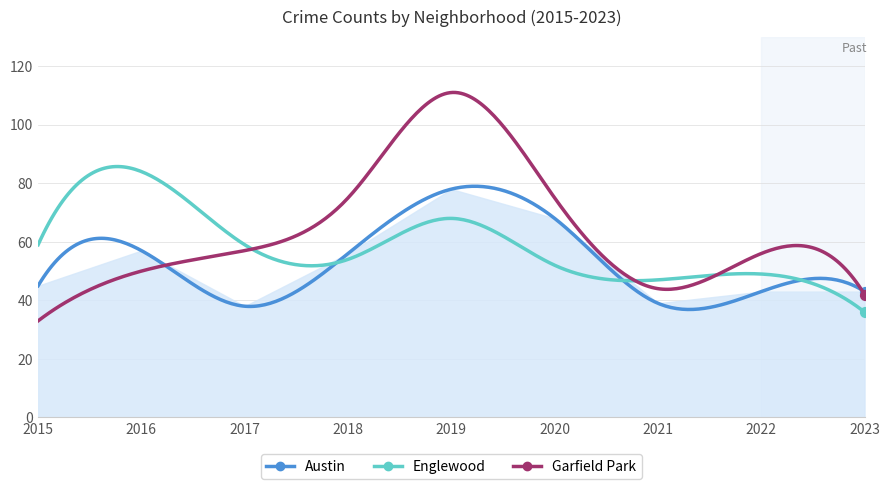

At how many categories does at least one series exceed 95?

1